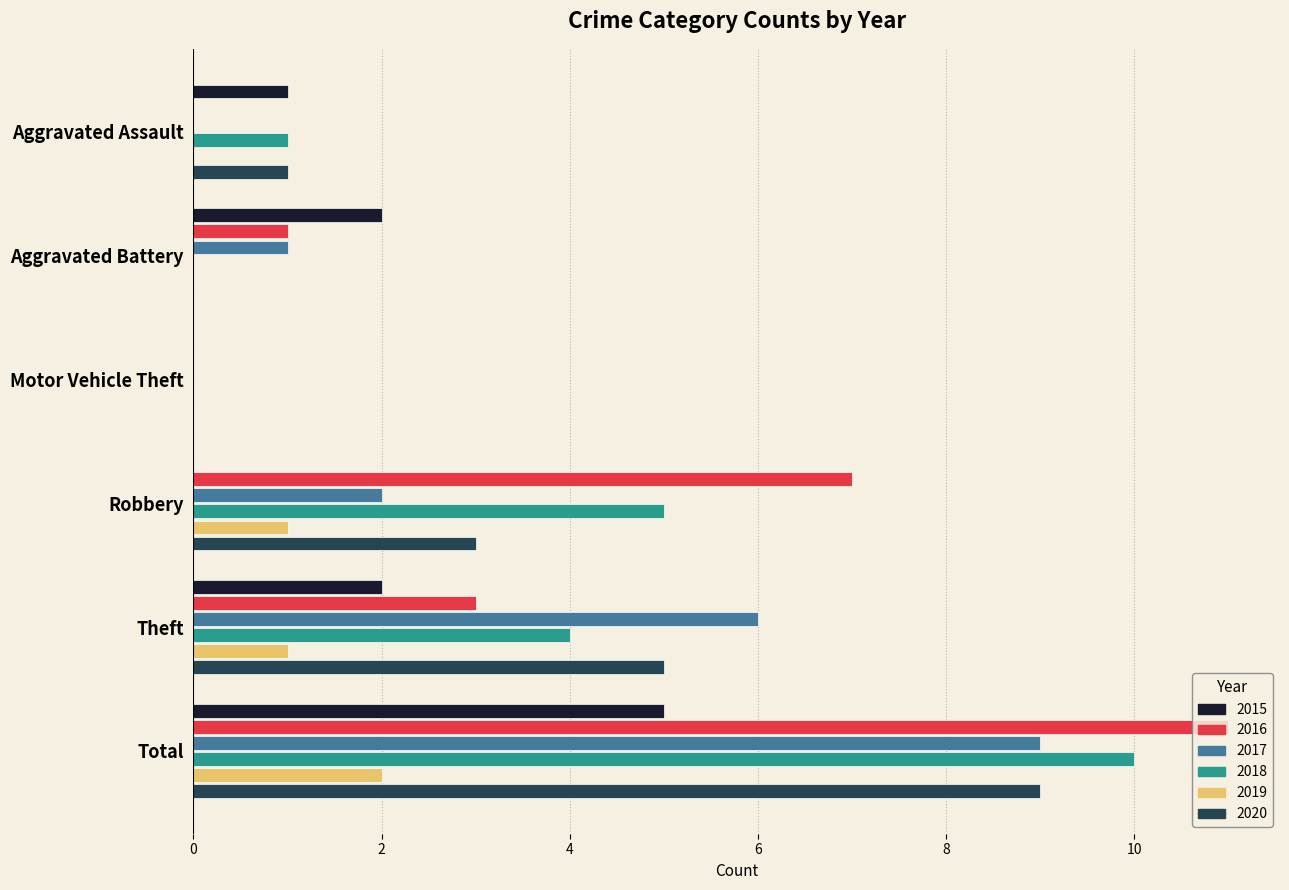

What is the sum of the 2017 values at Theft and Aggravated Battery?

7